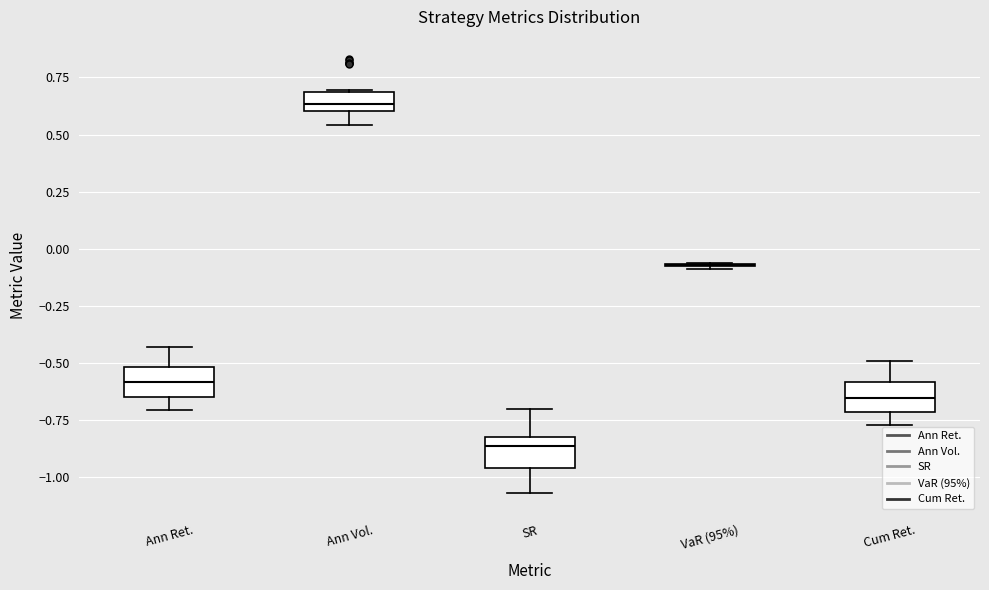

Reading left to right, read every box against the y-axis: the position of its median line, the range the box covers, and the ends of its whiskers. The values are not printed on the chart, so give them approximately, as read against the axis.

Ann Ret.: median -0.60, box -0.65 to -0.50, whiskers -0.70 to -0.45
Ann Vol.: median 0.65, box 0.60 to 0.70, whiskers 0.55 to 0.70
SR: median -0.85, box -0.95 to -0.80, whiskers -1.05 to -0.70
VaR (95%): box collapsed to a line at -0.05, whiskers -0.10 to -0.05
Cum Ret.: median -0.65, box -0.70 to -0.60, whiskers -0.75 to -0.50